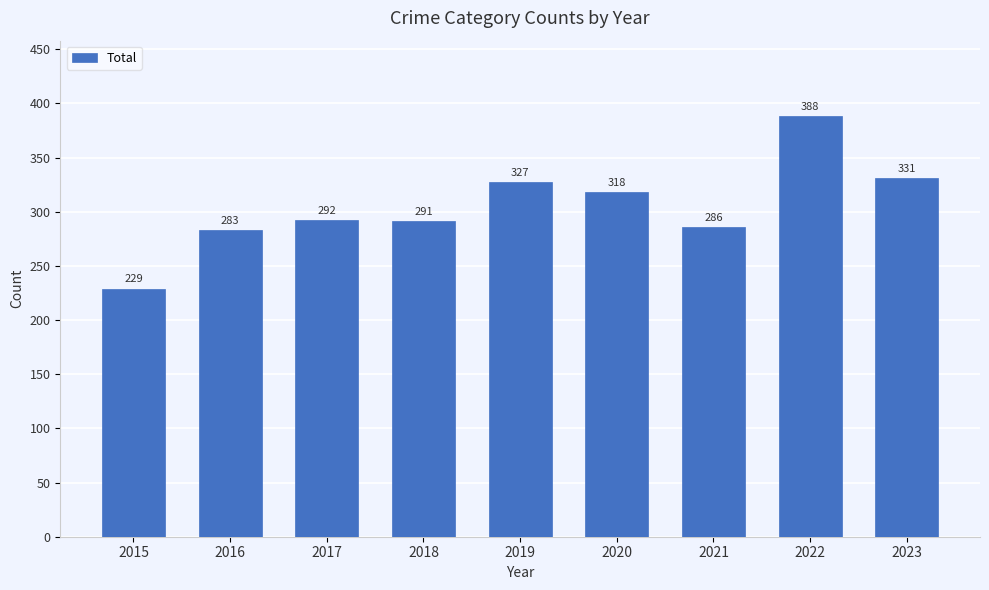

Rank the categories by value from lowest to highest.

2015, 2016, 2021, 2018, 2017, 2020, 2019, 2023, 2022